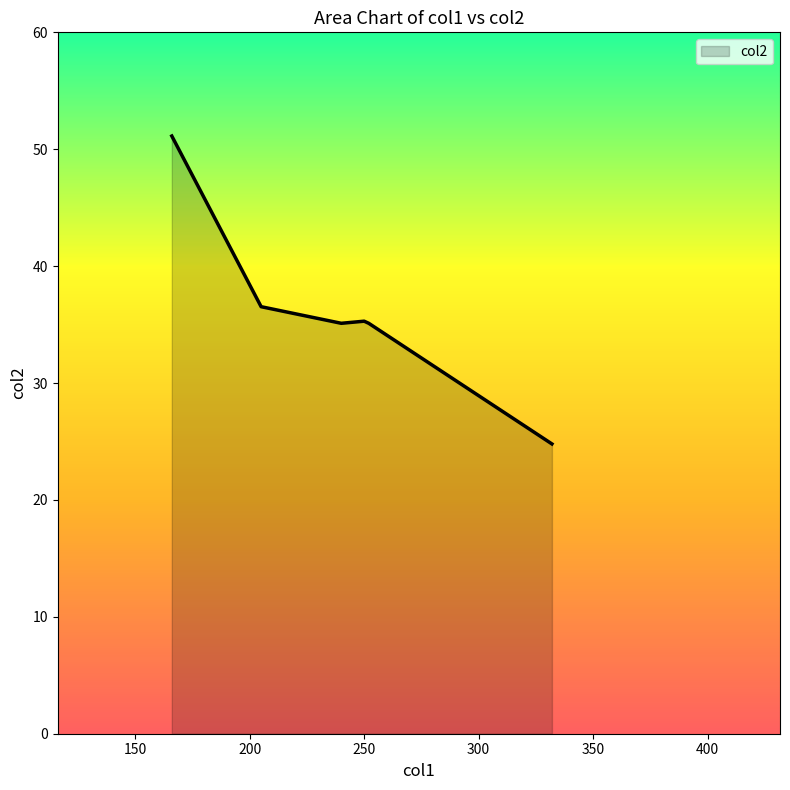

What is the sum of all values?

218.0